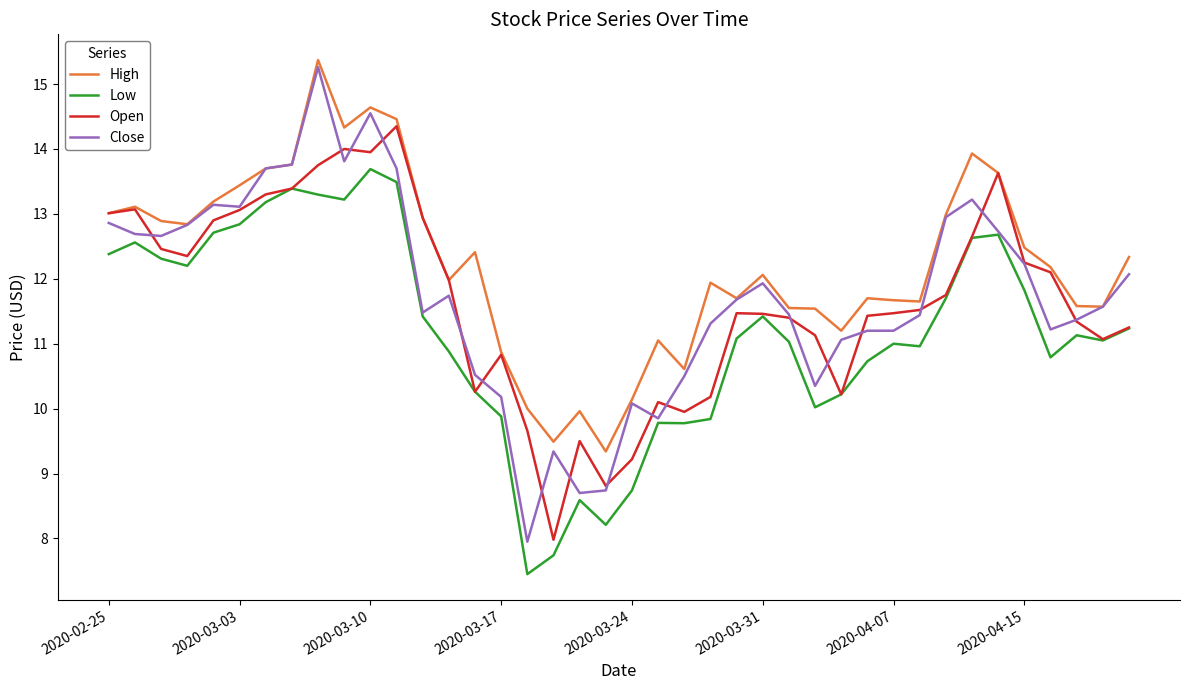

Which series has the largest total across all categories?

High